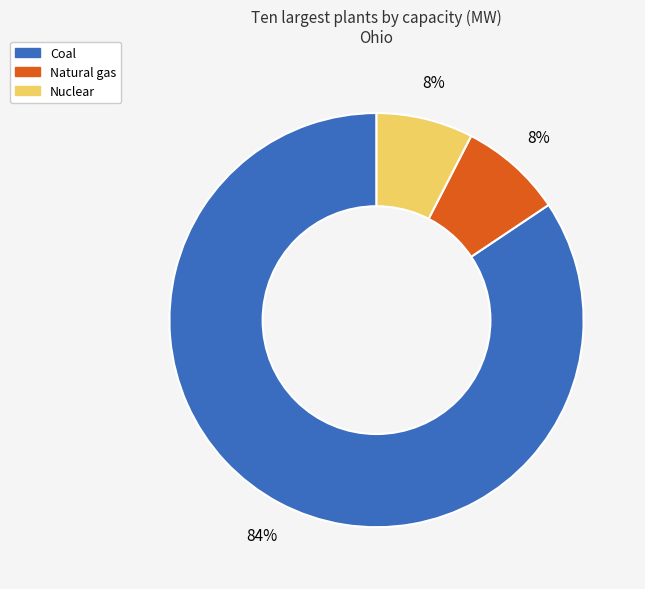

Is there any slice that represents more than half of the pie?

Yes